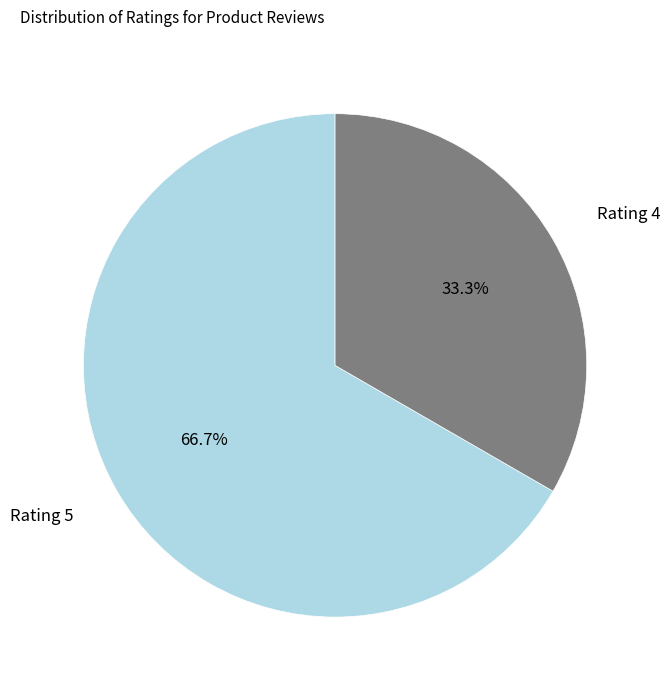

What portion of the pie excludes Rating 5?

33.3%